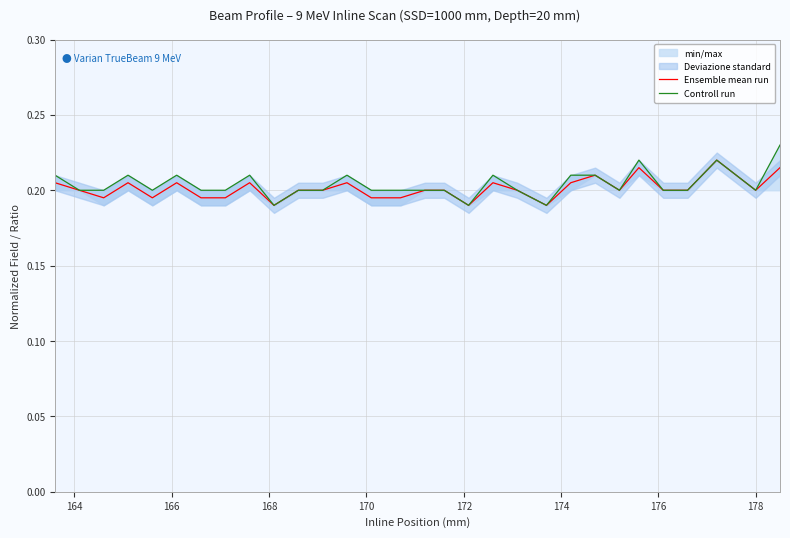

True or false: Ensemble mean run and Controll run intersect in this chart.

False